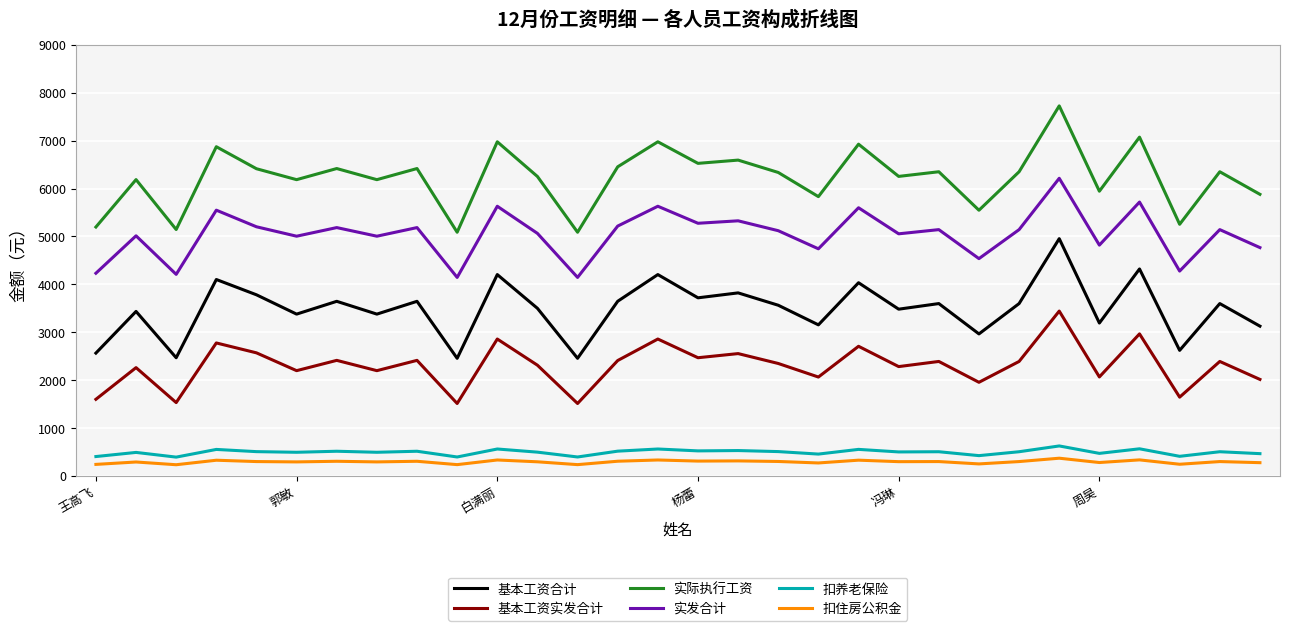

How many lines are shown in the chart?

6